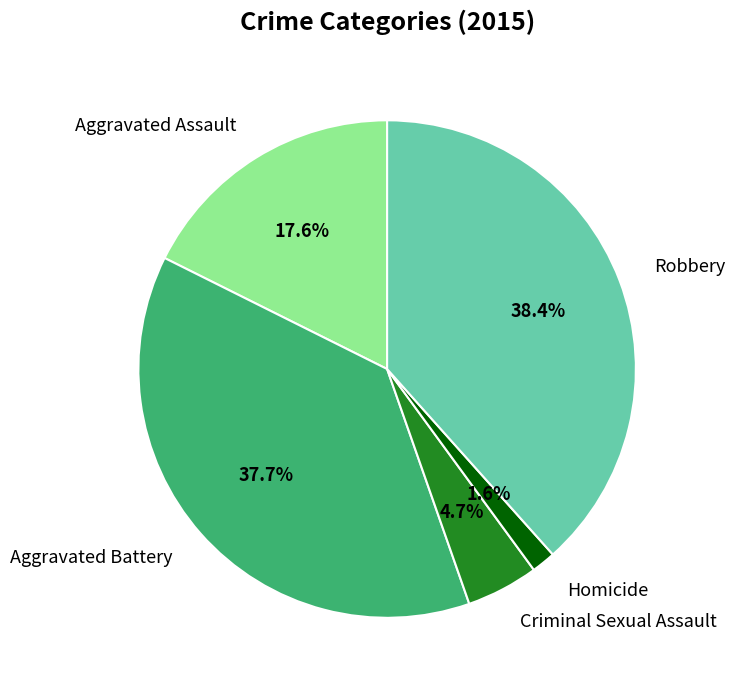

Between Aggravated Assault and Homicide, which is larger?

Aggravated Assault